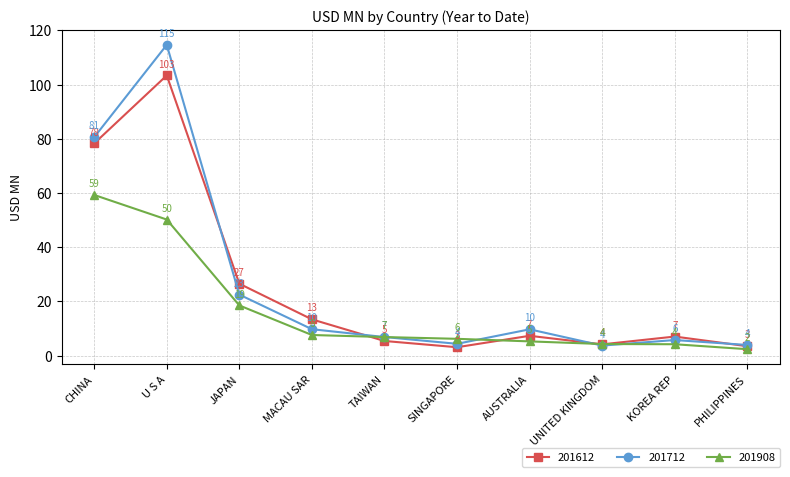

What is the total value across all series at TAIWAN?

19.1